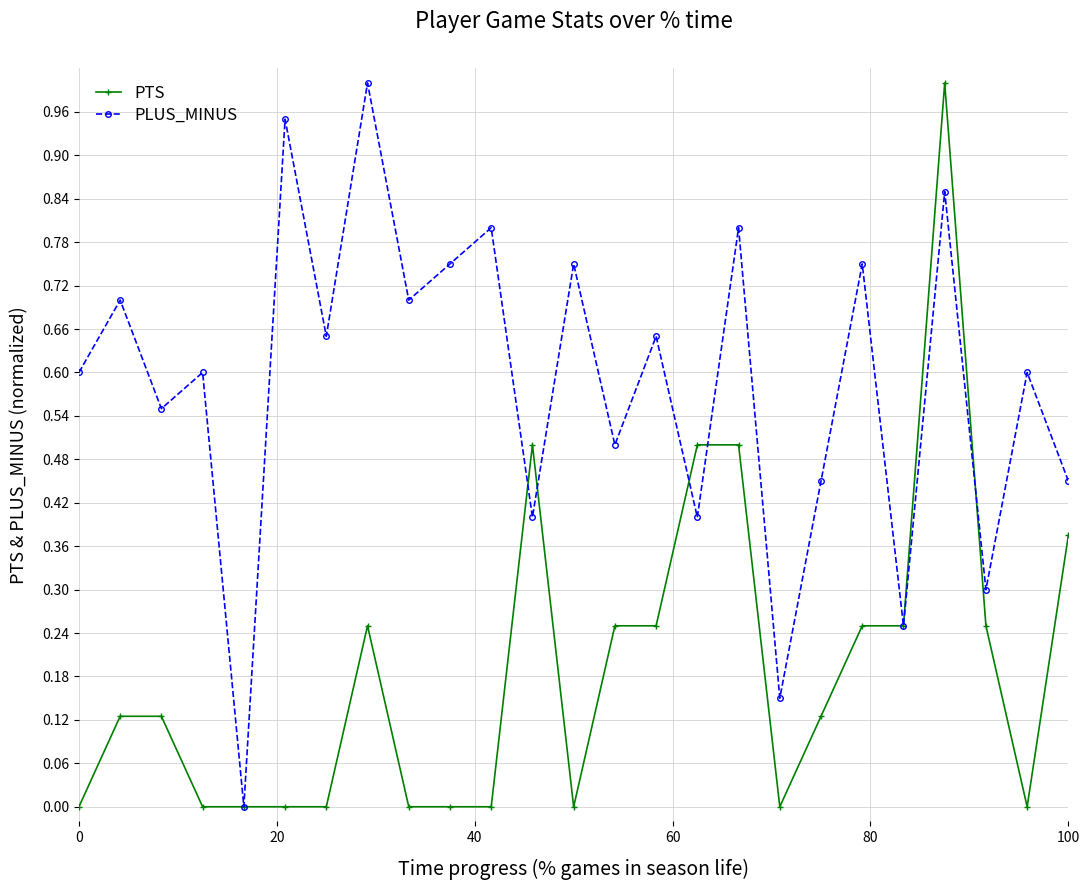

Which series has the largest total across all categories?

PLUS_MINUS